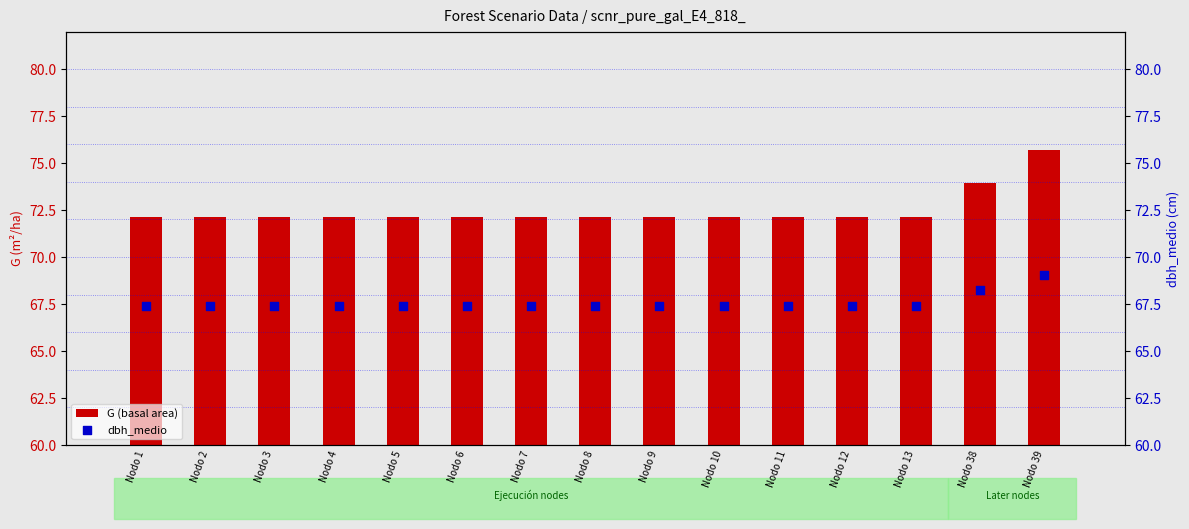

Is the value of G (basal area) at Nodo 8 greater than the value of dbh_medio at Nodo 2?

Yes